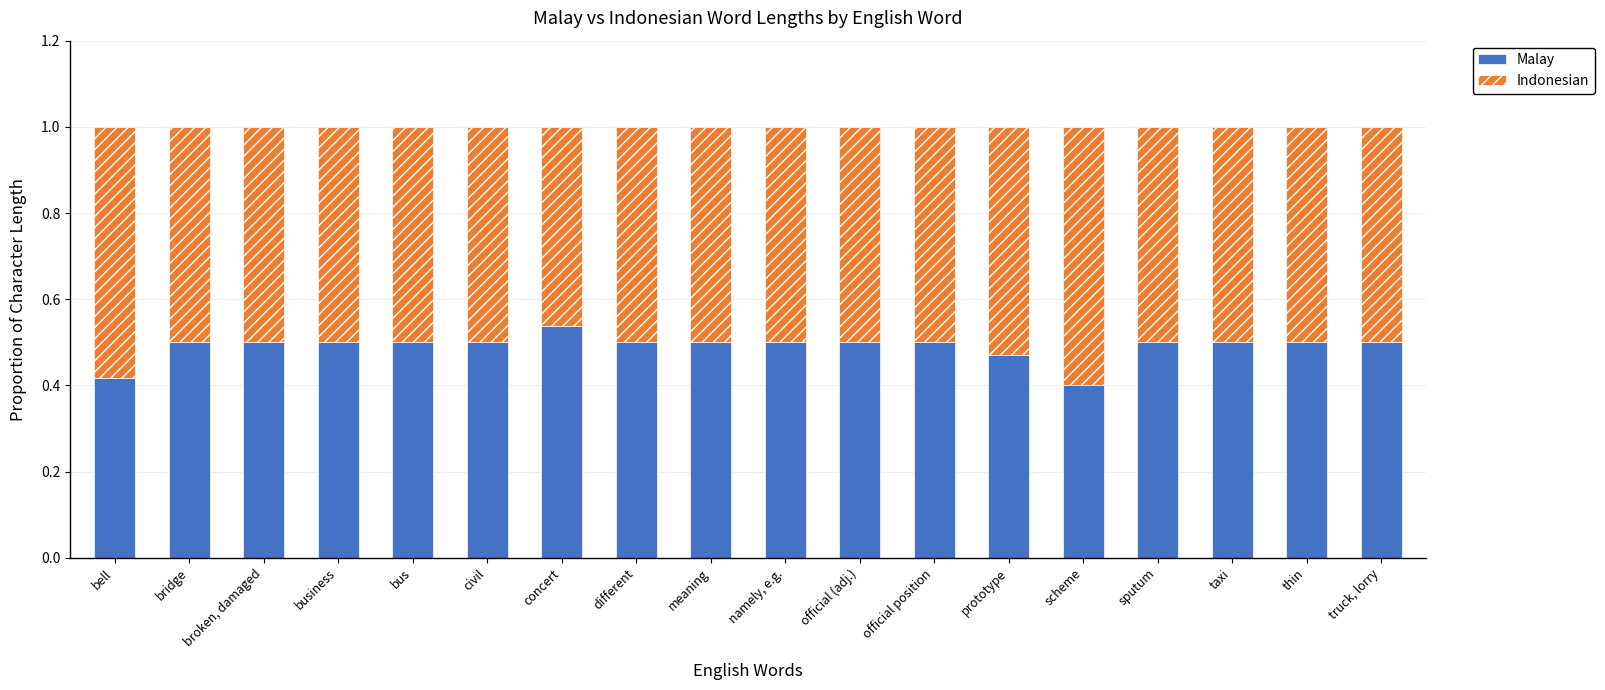

What is the sum of all Malay values?

8.8